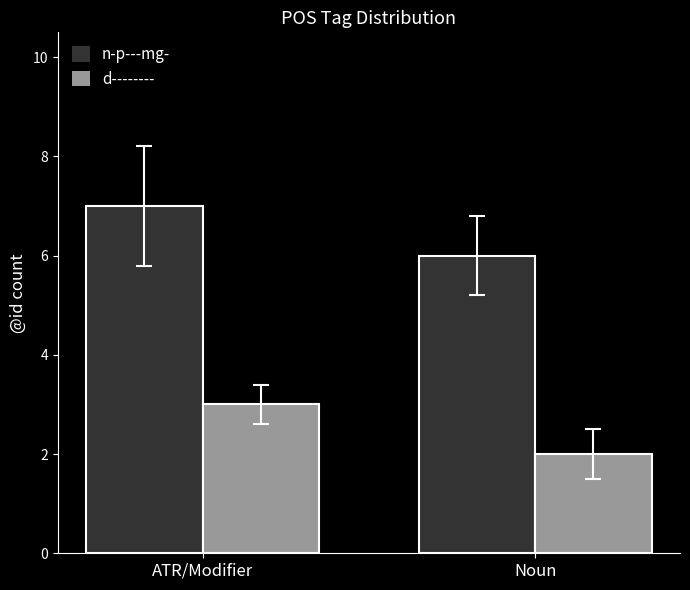

At ATR/Modifier, list the series in order from smallest to largest.

d--------, n-p---mg-